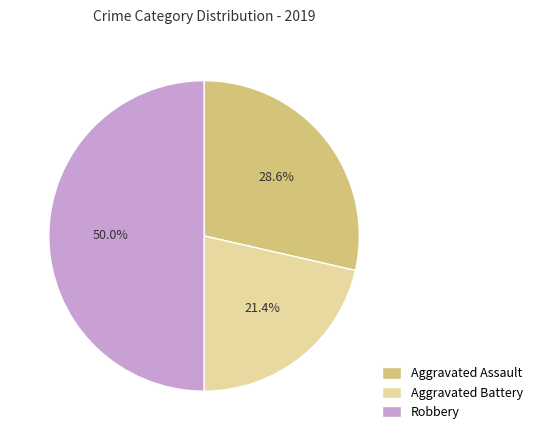

Combined, what portion of the pie is Robbery and Aggravated Battery?

71.4%